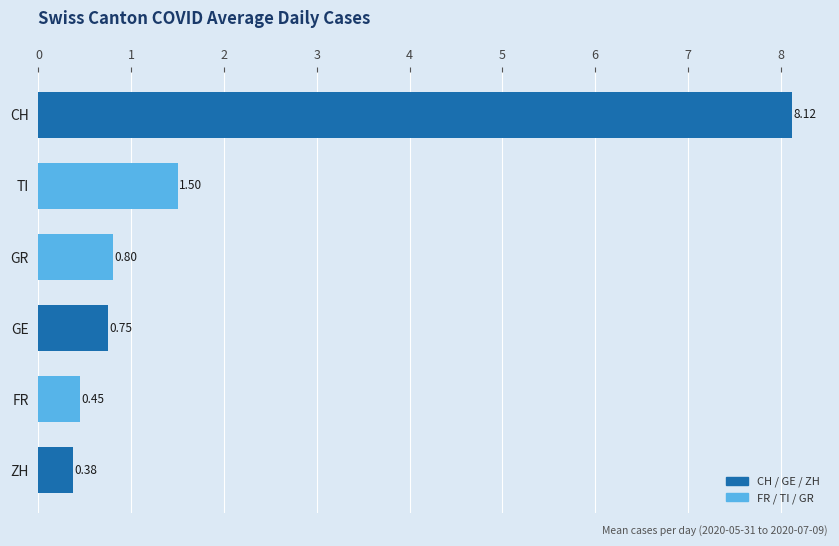

What is the maximum value shown in the chart?

8.1